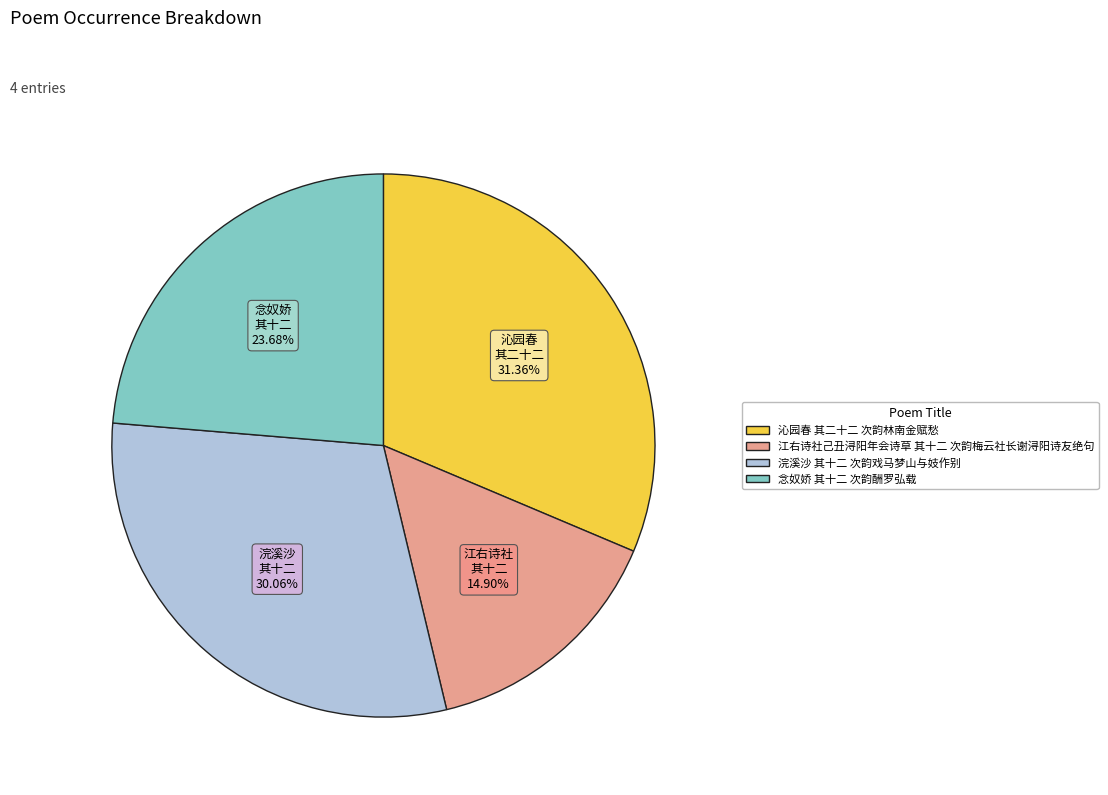

Which category has the smallest portion of the pie?

江右诗社己丑浔阳年会诗草 其十二 次韵梅云社长谢浔阳诗友绝句